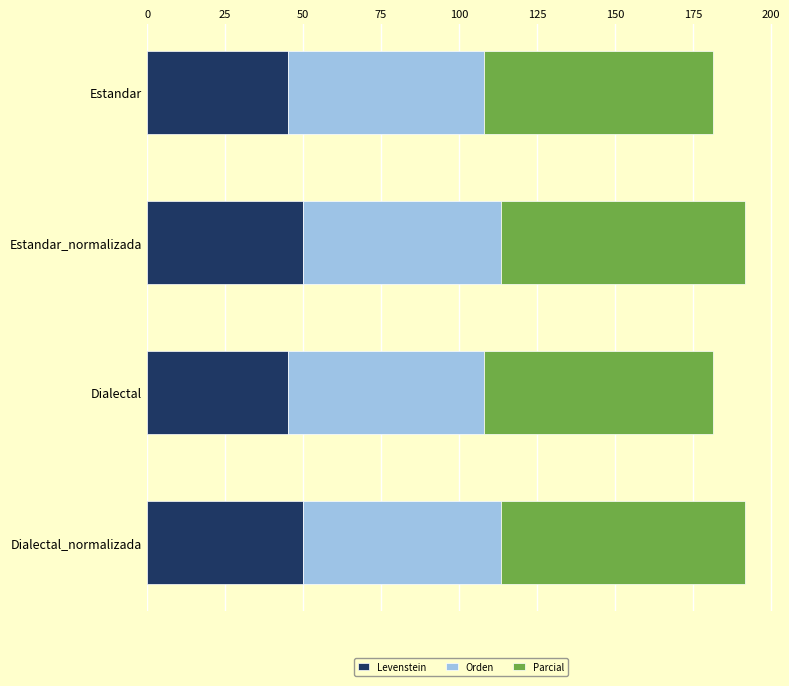

What is the minimum value for Levenstein?

45.0